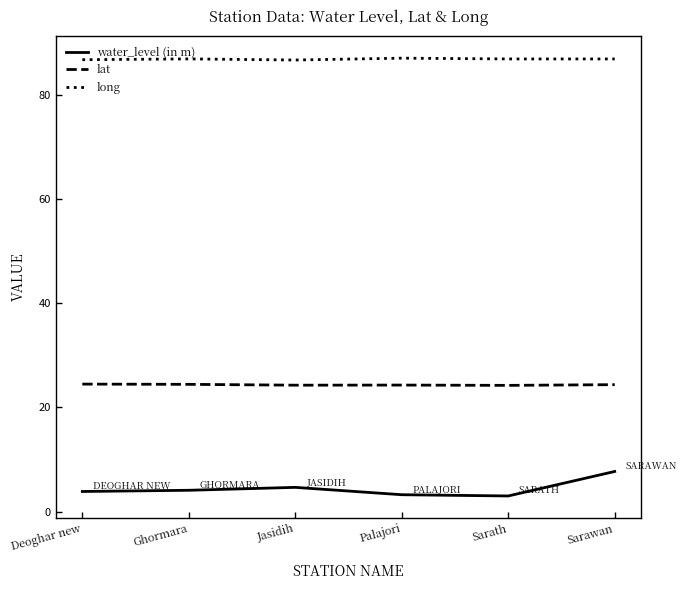

In water_level (in m), how many points are higher than both neighbors (excluding endpoints)?

1